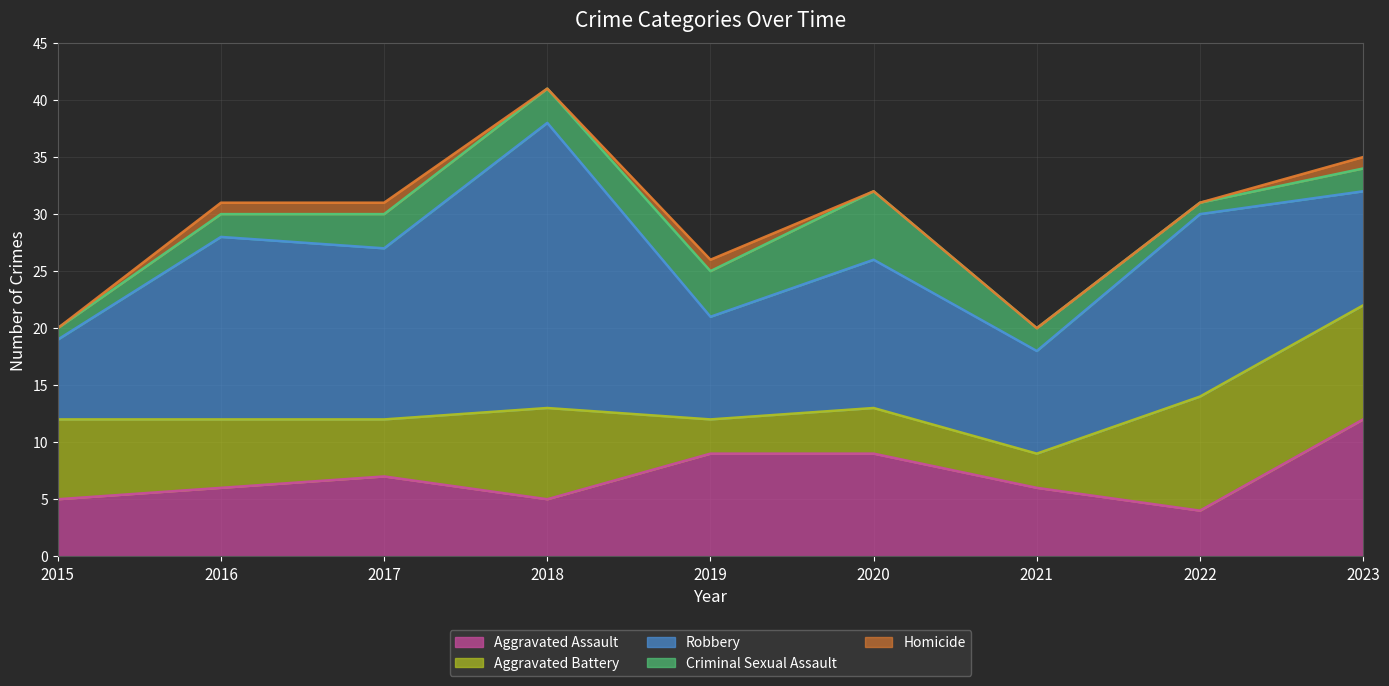

How many lines are shown in the chart?

5